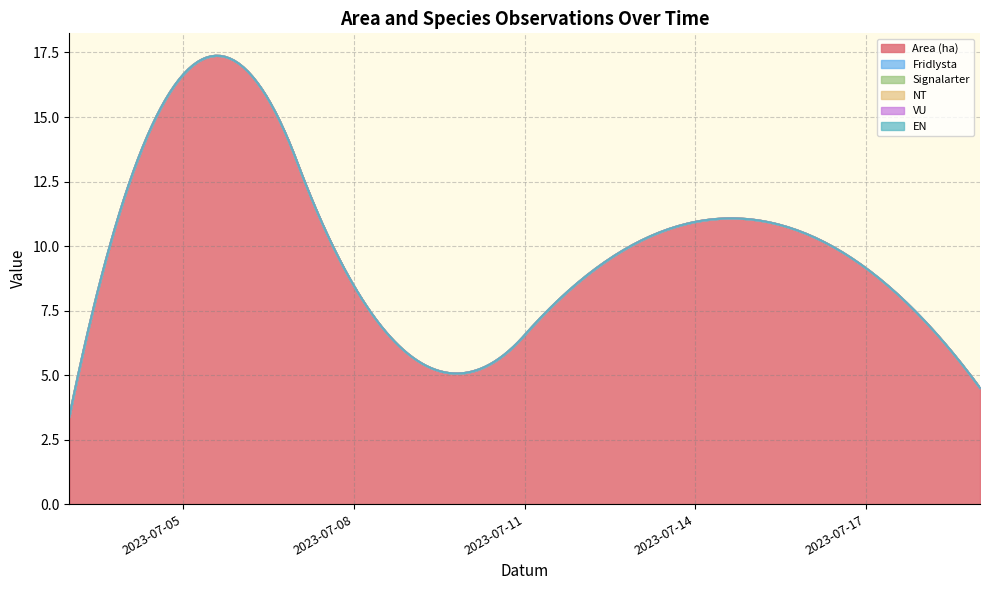

Rank the series at 2023-07-12 from lowest to highest value.

Fridlysta, Signalarter, NT, VU, EN, Area (ha)